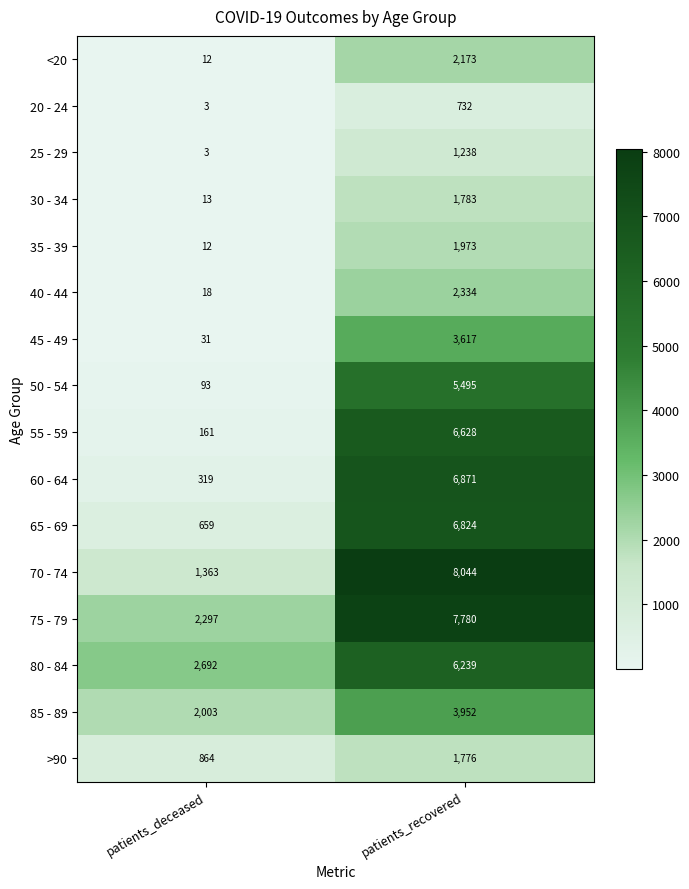

Rank the series at patients_recovered from lowest to highest value.

20 - 24, 25 - 29, >90, 30 - 34, 35 - 39, <20, 40 - 44, 45 - 49, 85 - 89, 50 - 54, 80 - 84, 55 - 59, 65 - 69, 60 - 64, 75 - 79, 70 - 74